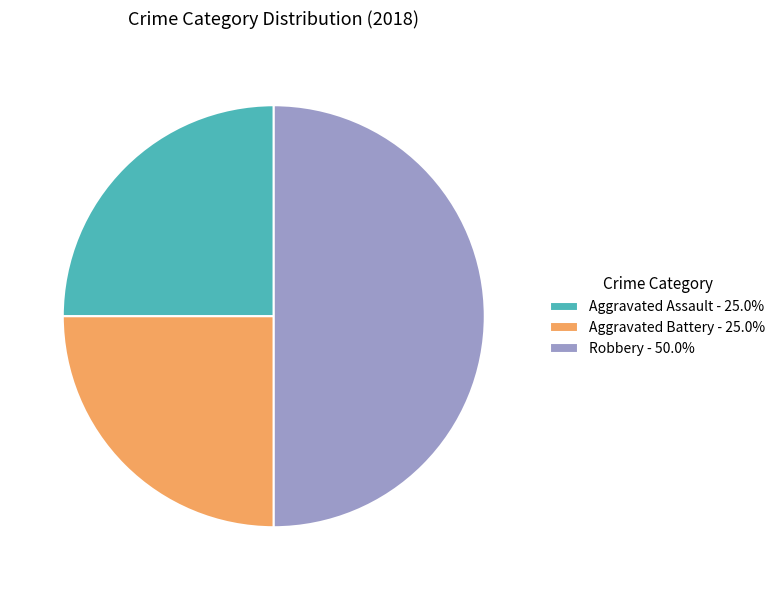

Between Aggravated Assault and Robbery, which is larger?

Robbery